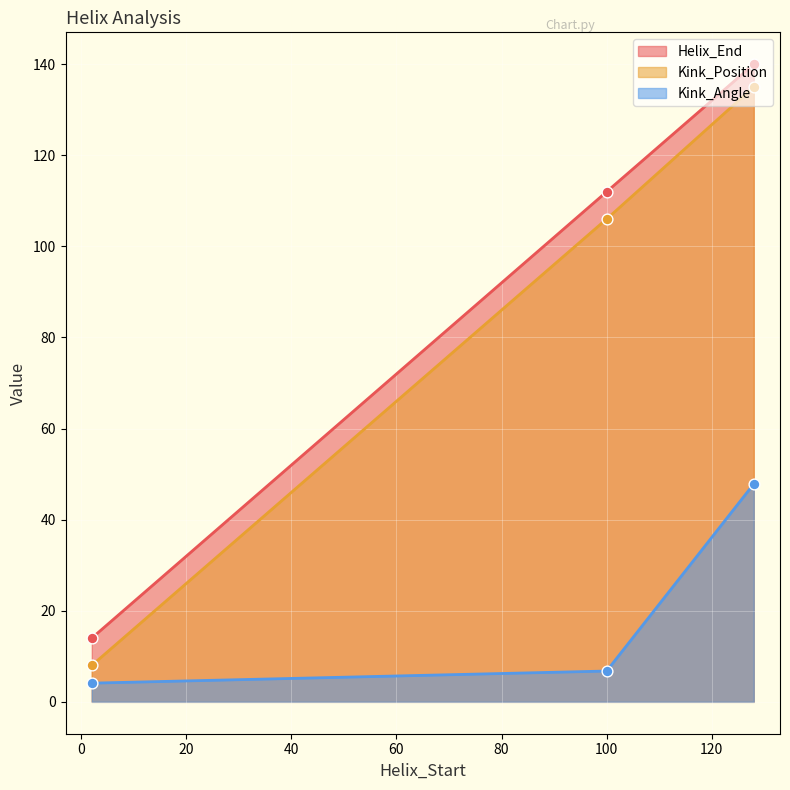

Which series reaches the minimum Y coordinate?

Kink_Angle